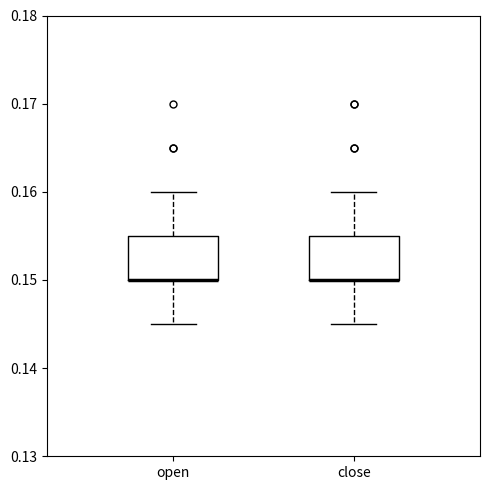

Reading left to right, transcribe this box plot: for each box, give where its median line is, the range the box spans, and where its two whiskers end, as read against the y-axis. The values are not printed on the chart, so give them approximately, as read against the axis.

open: median 0.150 (drawn on the box's lower edge), box 0.150 to 0.155, whiskers 0.145 to 0.160
close: median 0.150 (drawn on the box's lower edge), box 0.150 to 0.155, whiskers 0.145 to 0.160